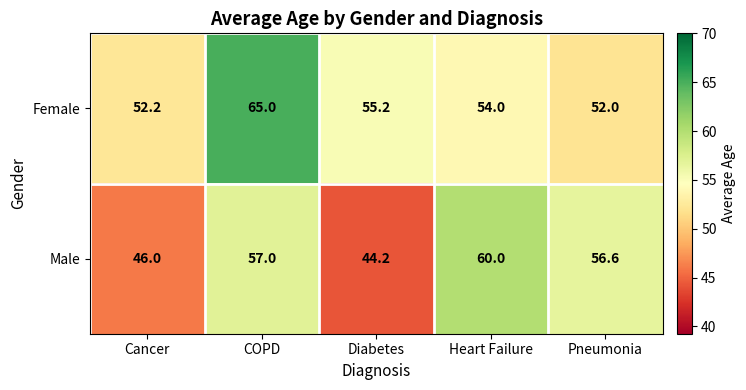

What is the sum of the Male values at COPD and Pneumonia?

113.6